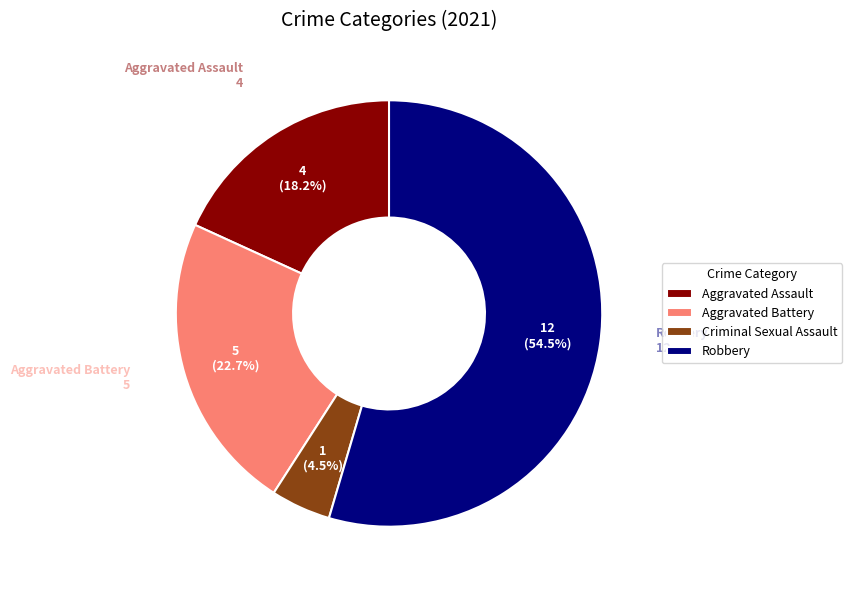

The Aggravated Battery slice represents 15% of the pie. True or false?

False